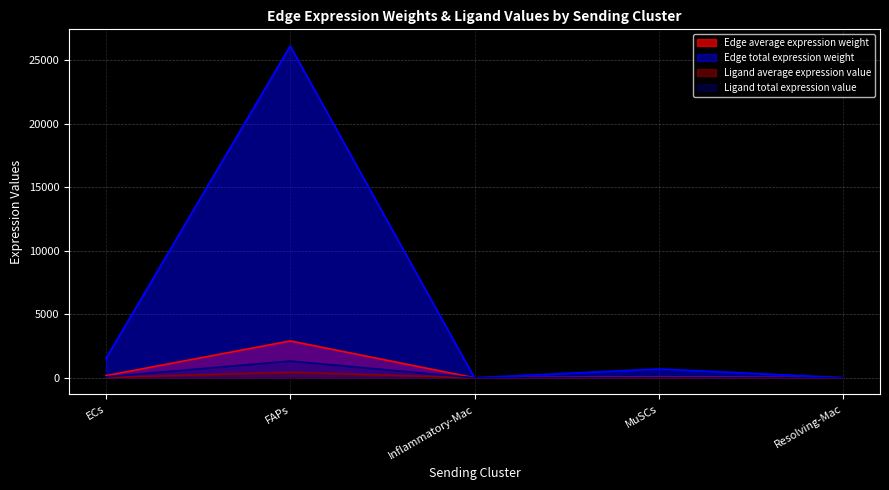

What is the minimum value for Ligand total expression value?

0.2